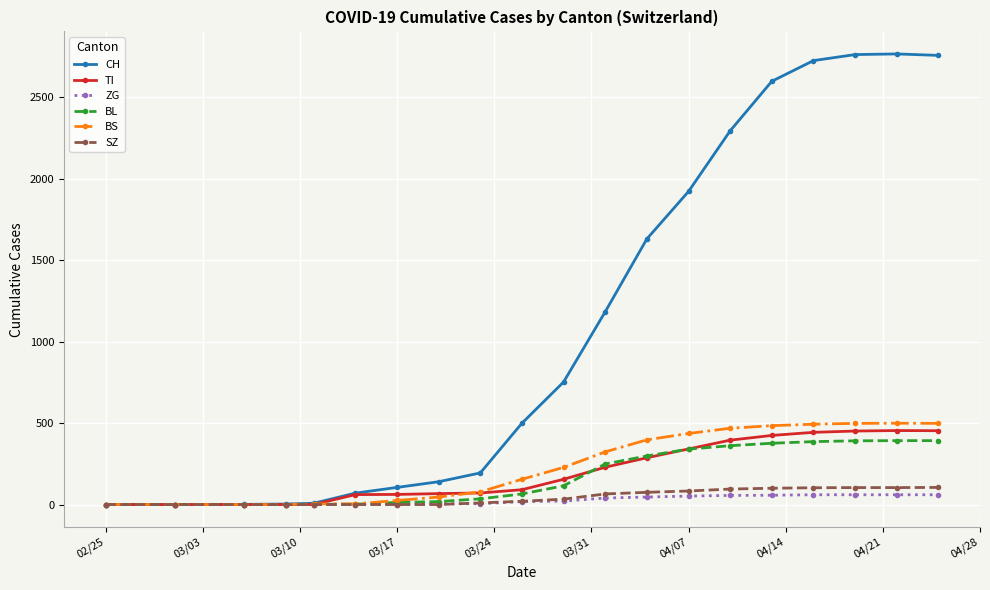

At how many categories does at least one series exceed 1443?

8